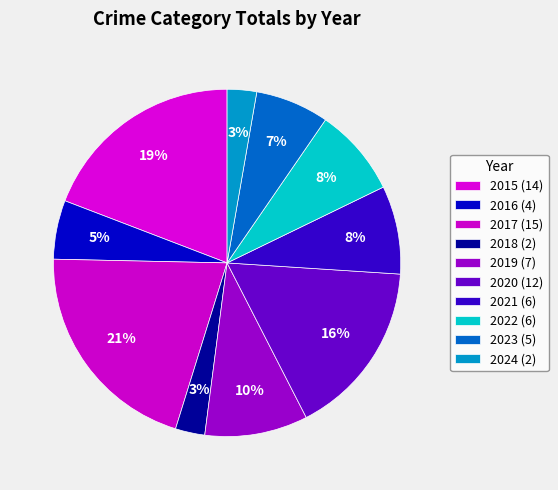

How many slices are in this pie chart?

10